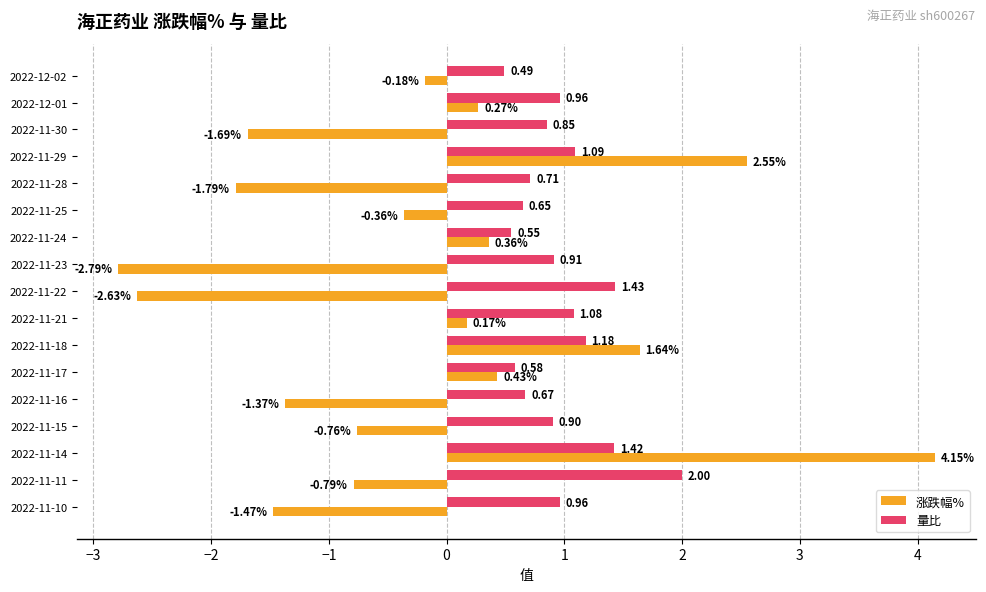

What is the smallest value displayed?

-2.8